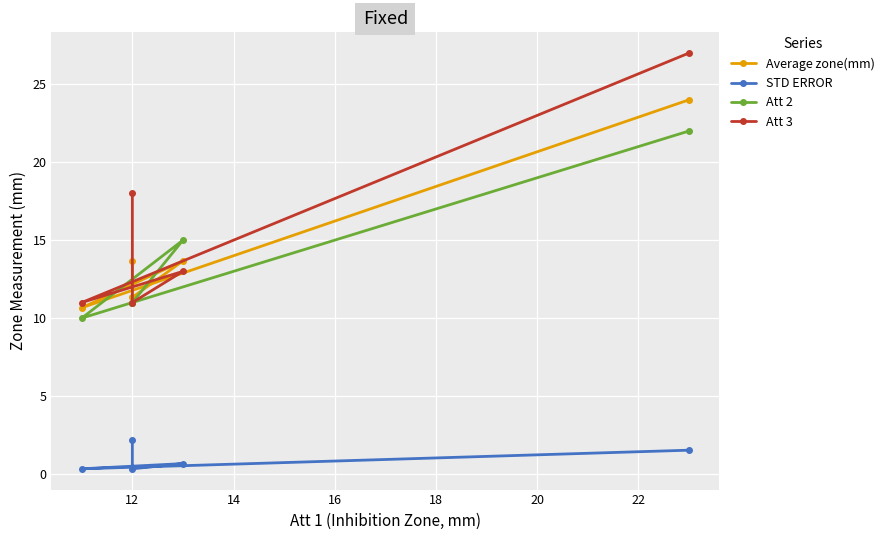

Which has a higher value, 12 or 14?

14